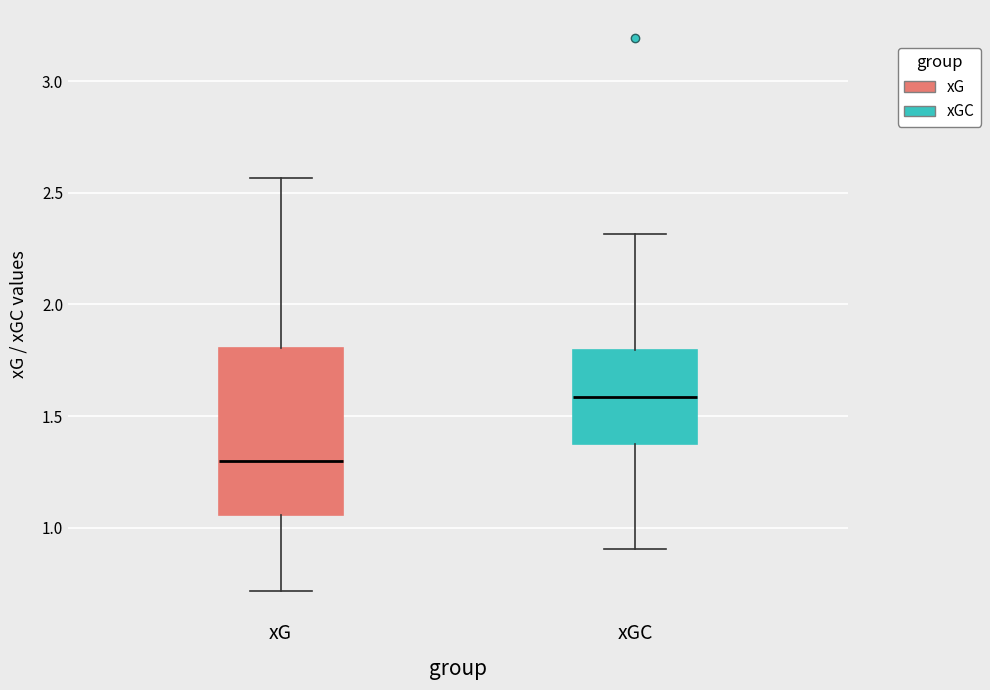

Reading left to right, transcribe this box plot: for each box, give where its median line is, the range the box spans, and where its two whiskers end, as read against the y-axis. The values are not printed on the chart, so give them approximately, as read against the axis.

xG: median 1.30, box 1.05 to 1.80, whiskers 0.70 to 2.55
xGC: median 1.60, box 1.35 to 1.80, whiskers 0.90 to 2.30